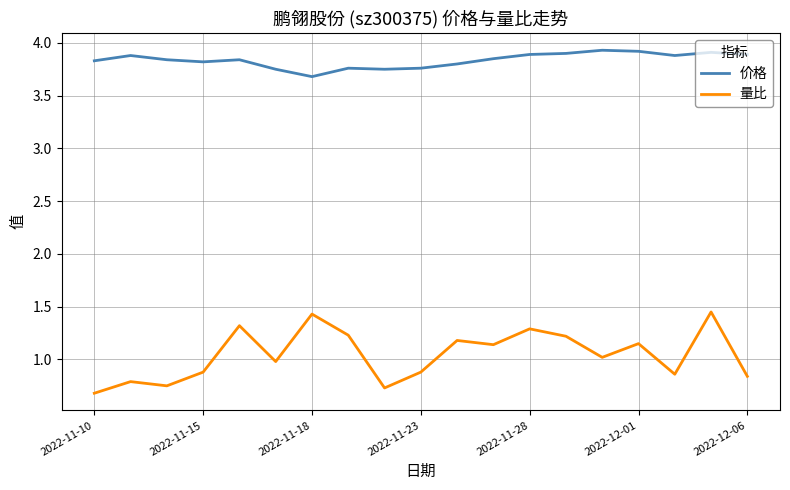

What is the minimum value for 价格?

3.7